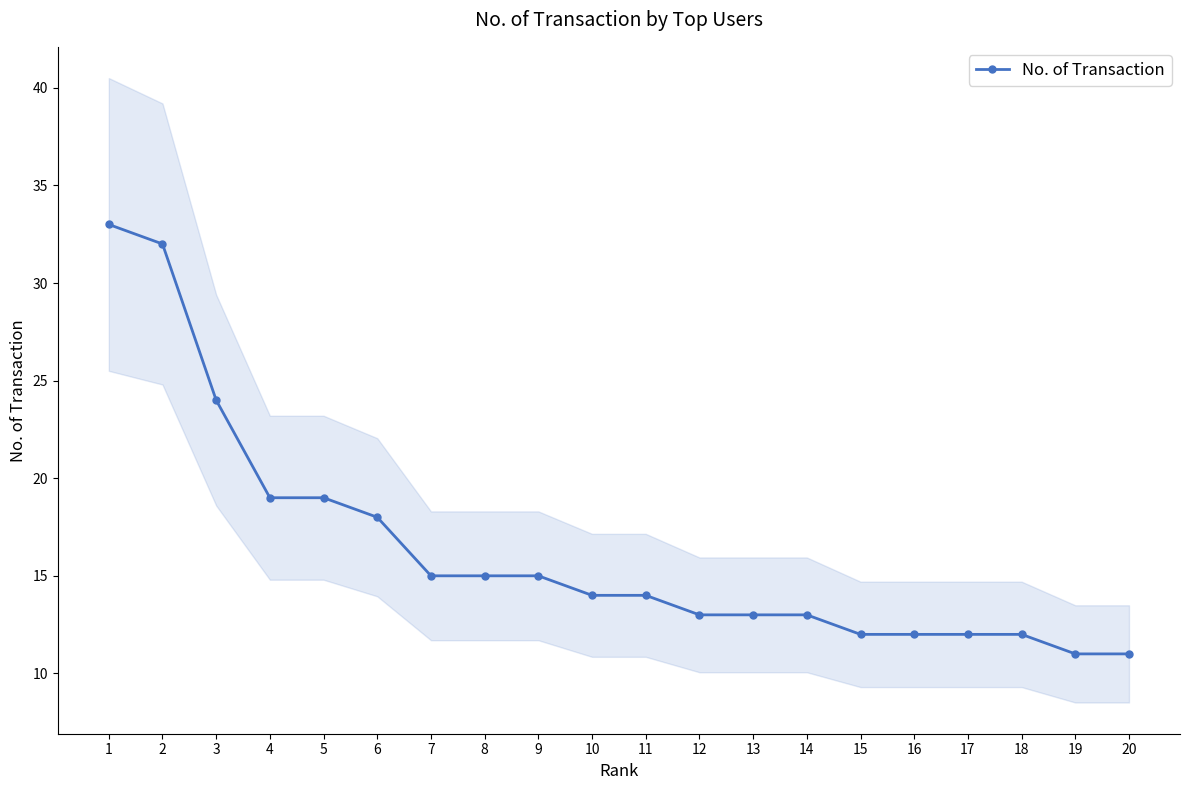

What is the value of the 9th point from the left?

15